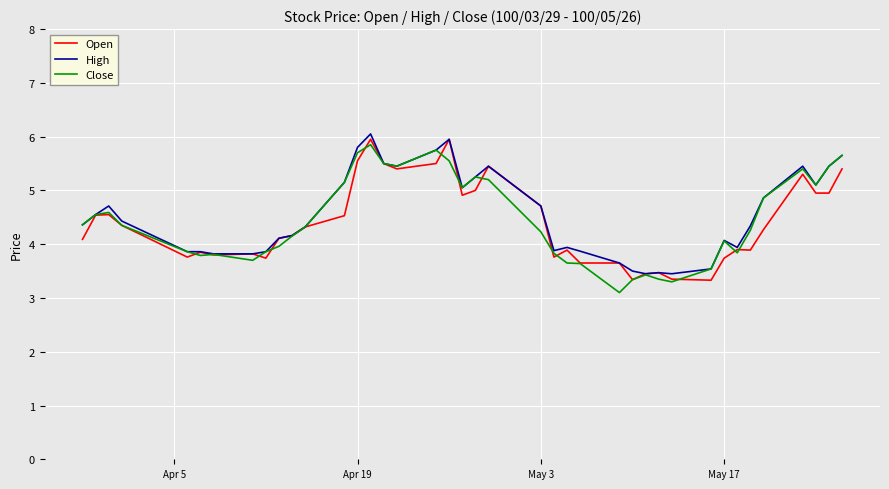

What is the highest value of the Open series?

6.0